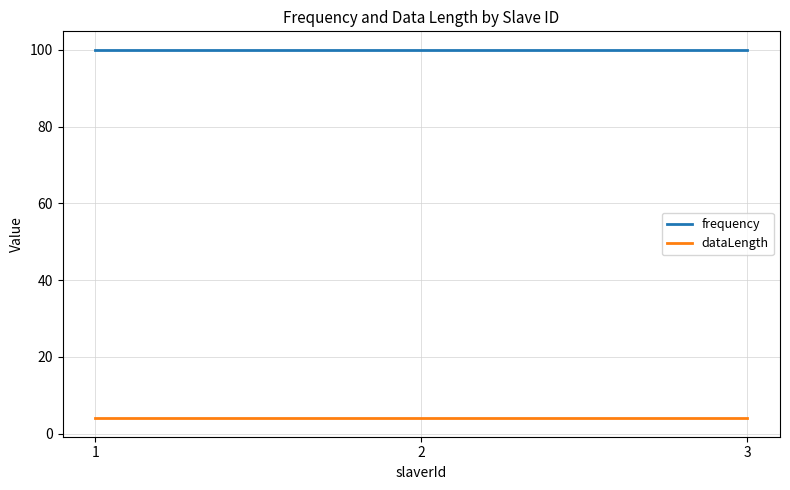

What is the approximate value of dataLength at 3?

4